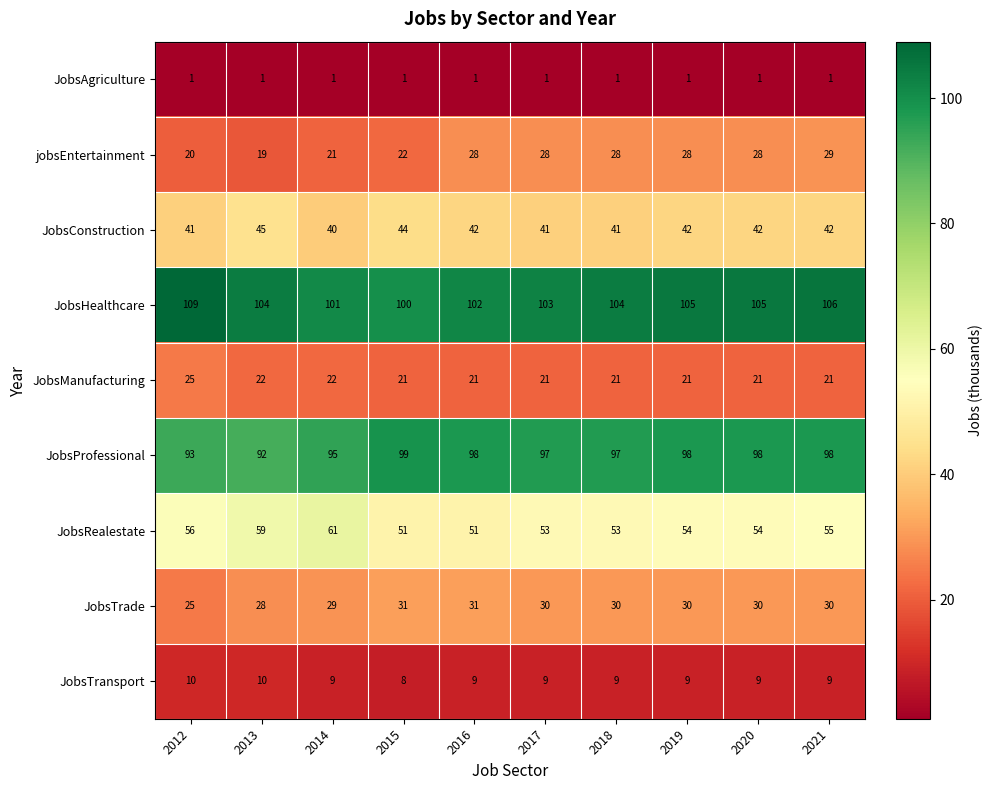

What is the average value of the JobsManufacturing series?

22